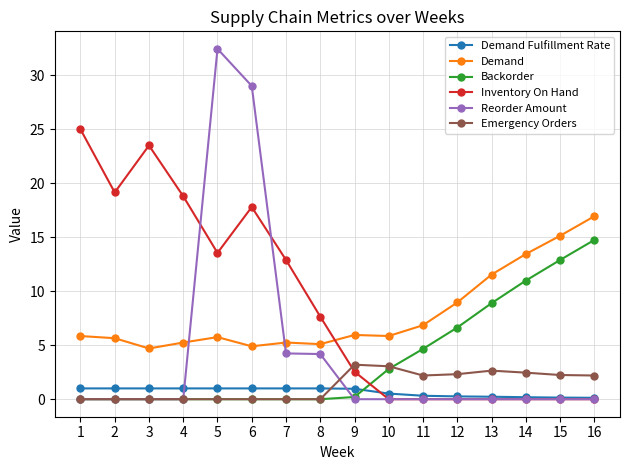

Which category has the highest value across all series?

5